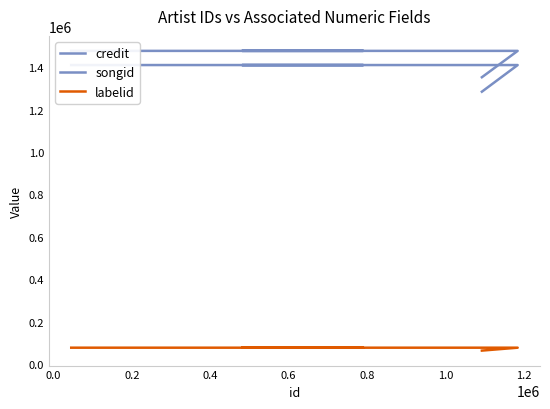

Is it true that credit equals 748509 at 0.4?

False